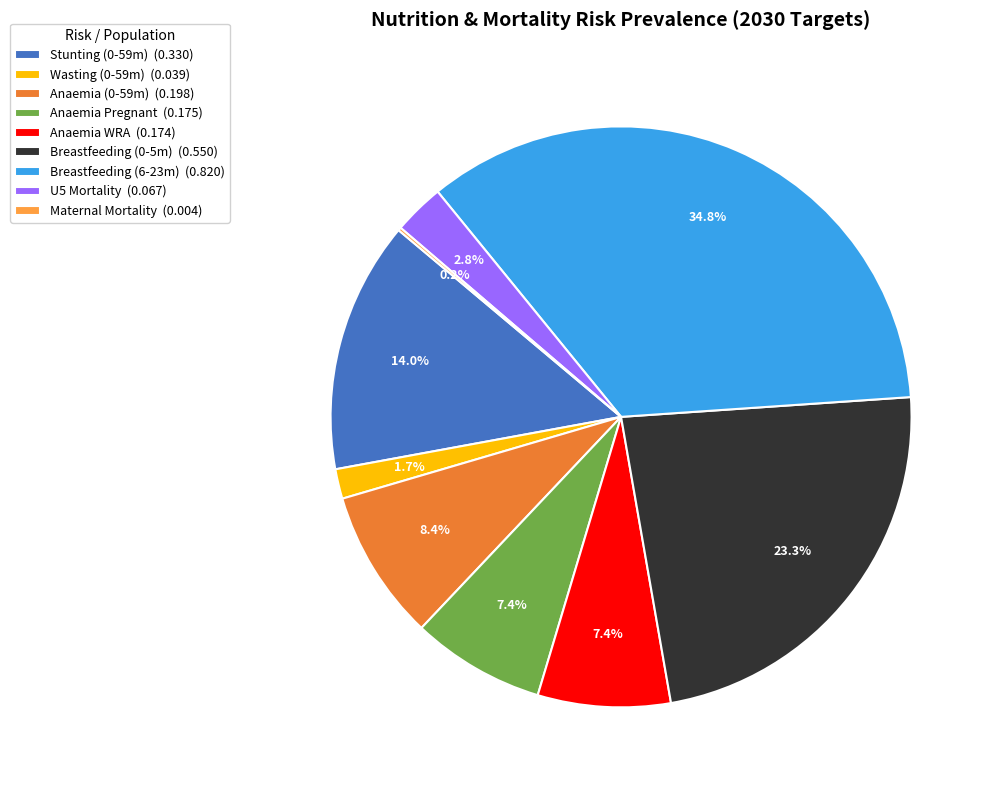

What is the largest slice in the pie chart?

Breastfeeding (6-23m) (0.820)